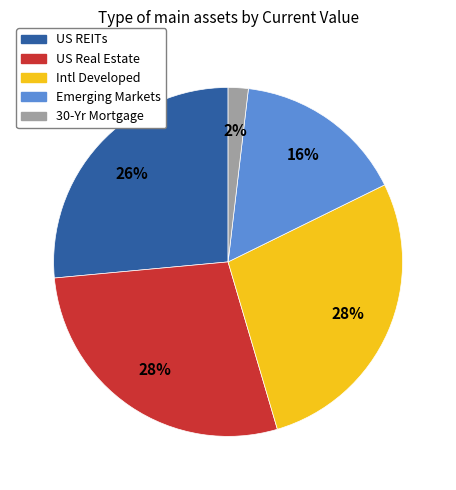

To the nearest percent, what percentage of the pie is US REITs?

26%